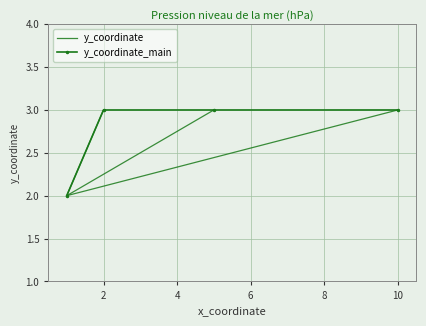

The chart shows a value of 3 at 2. True or false?

True